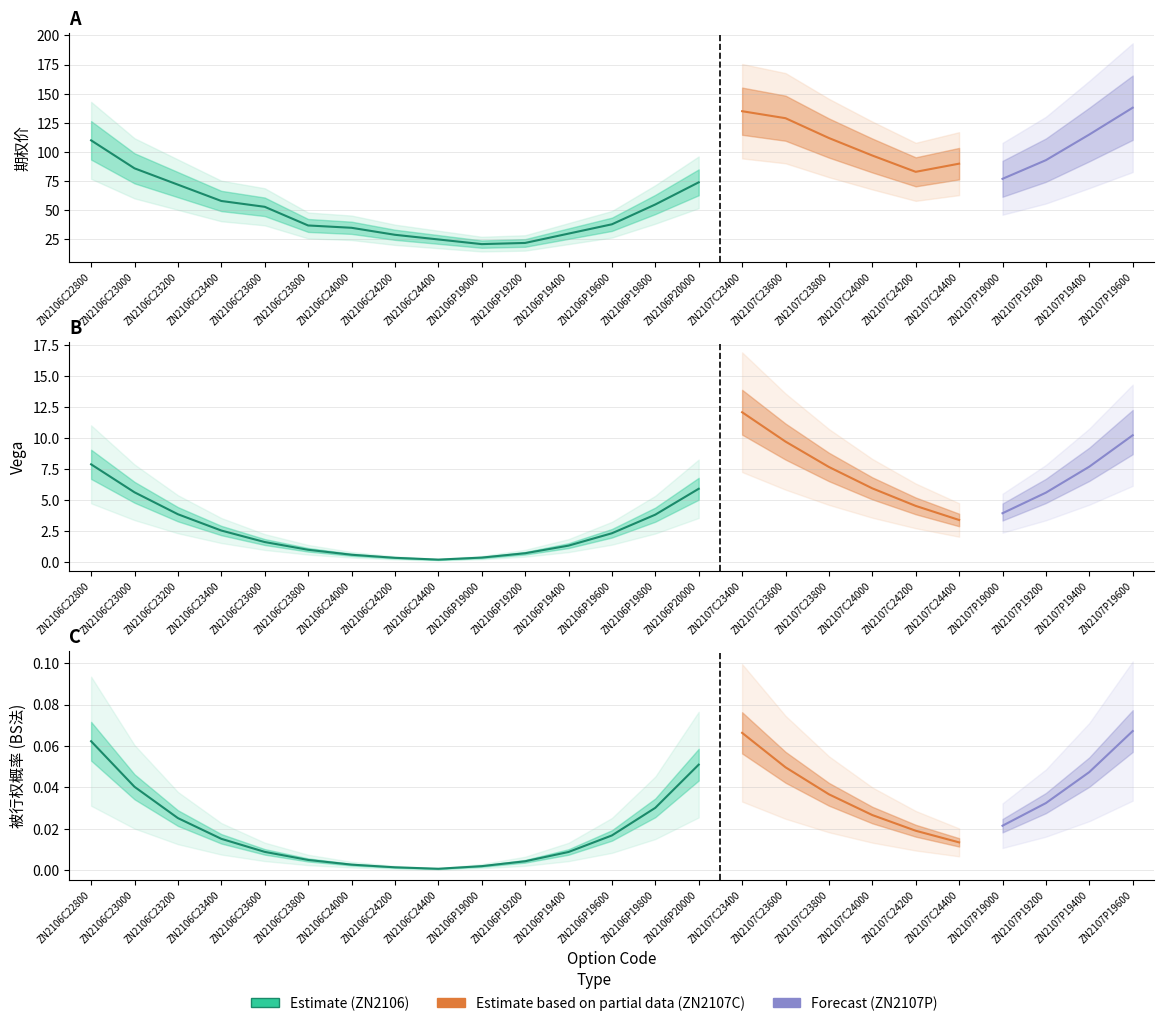

What is the value of the Vega point at the 6th from the left?

1.0